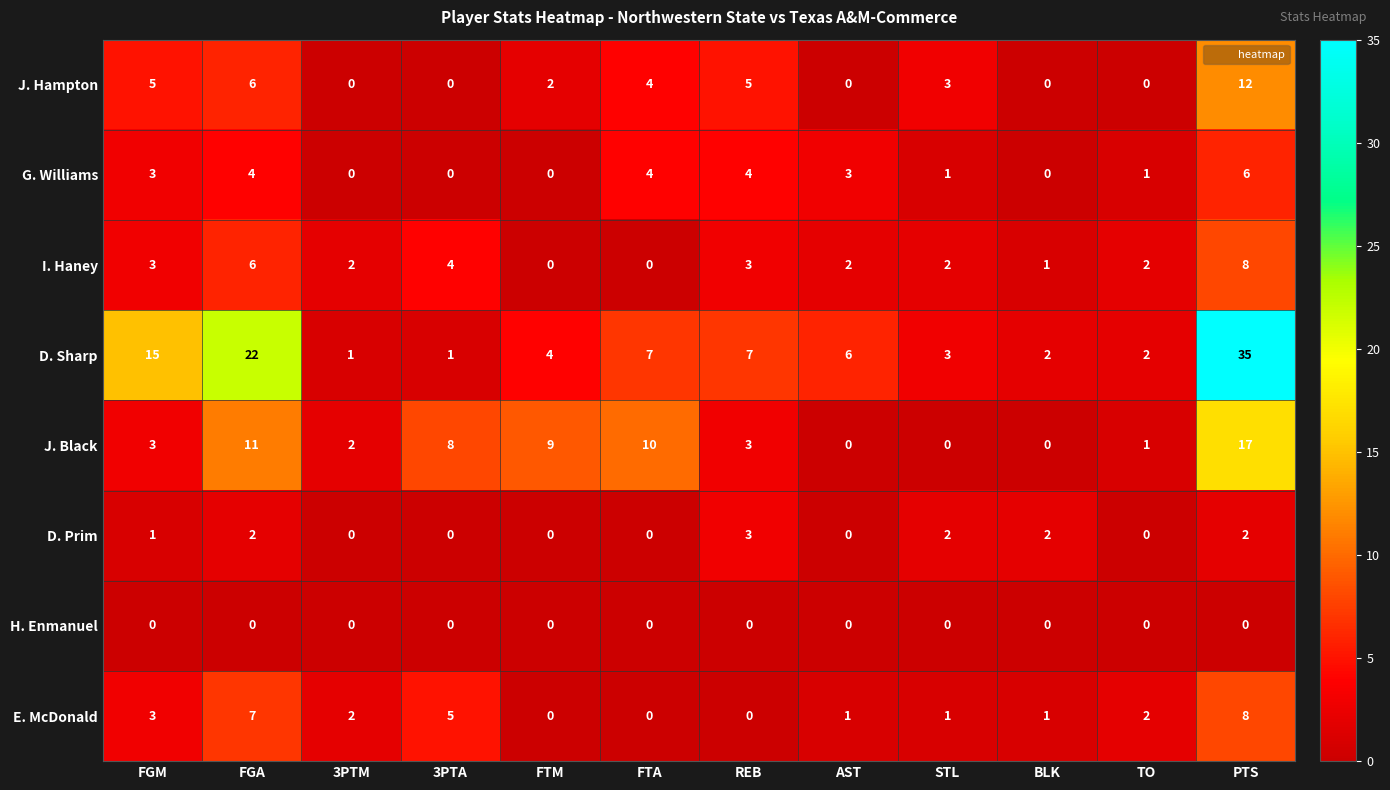

Between FGM and BLK, which series saw the biggest shift?

D. Sharp